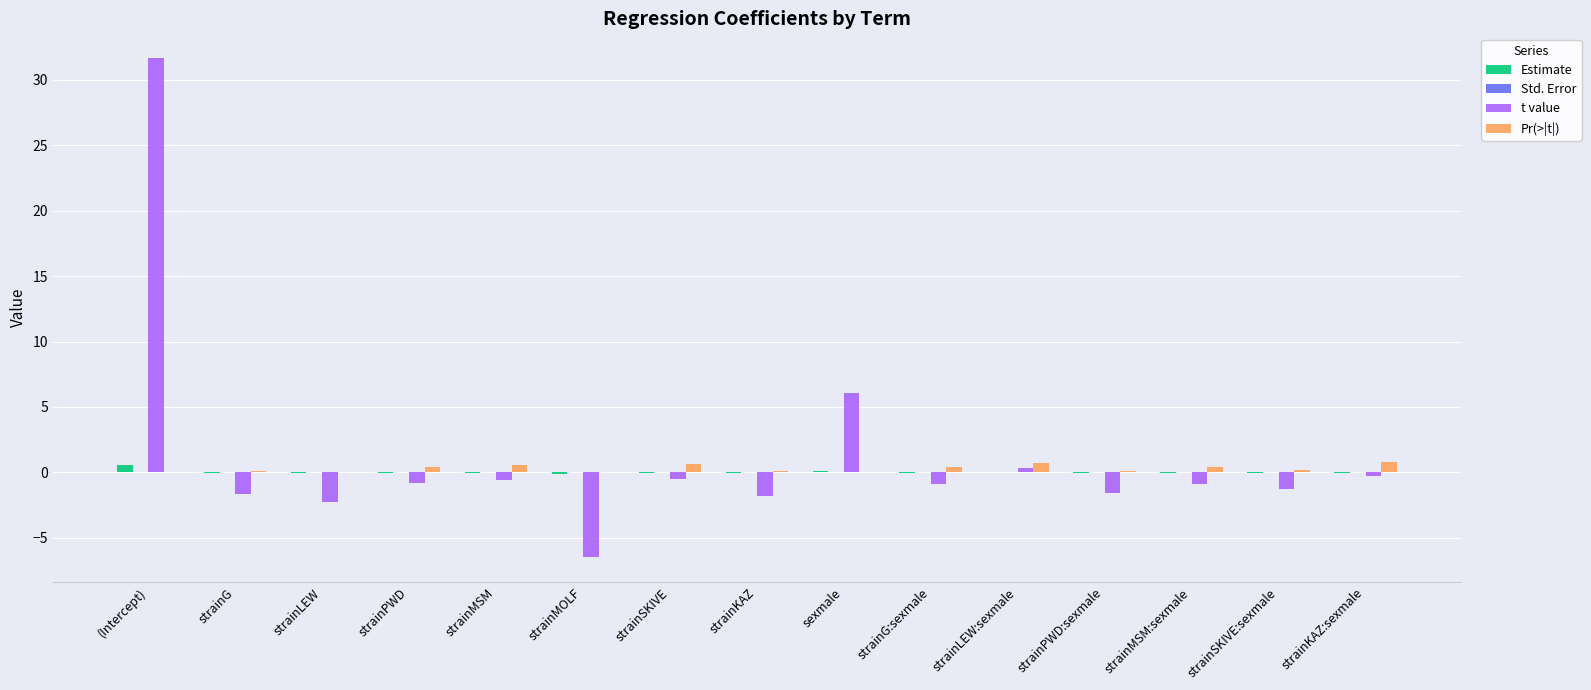

The value of t value at strainKAZ:sexmale is -0.3. True or false?

True